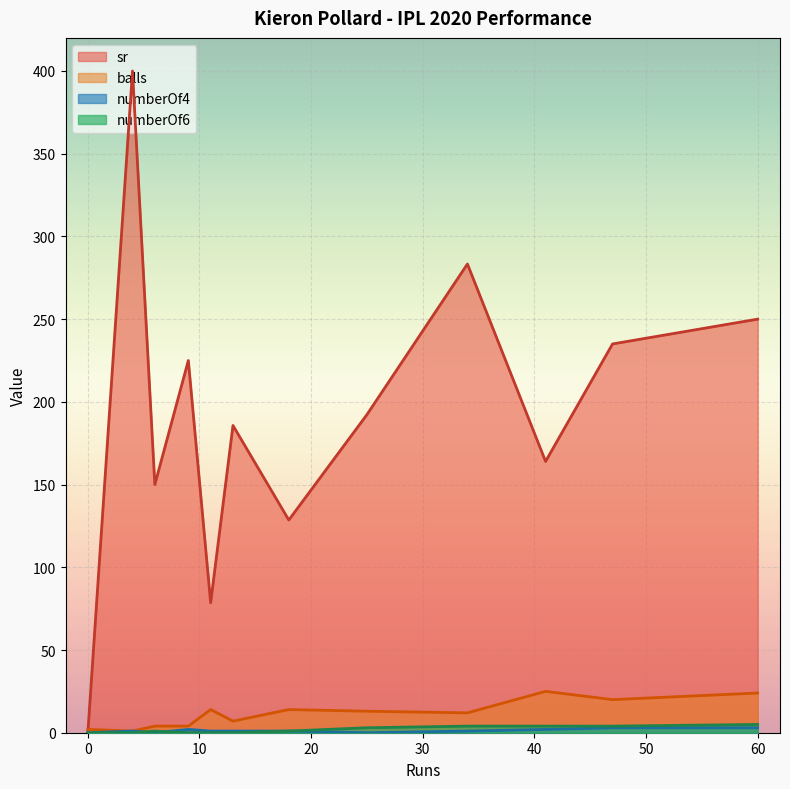

How many lines are shown in the chart?

4